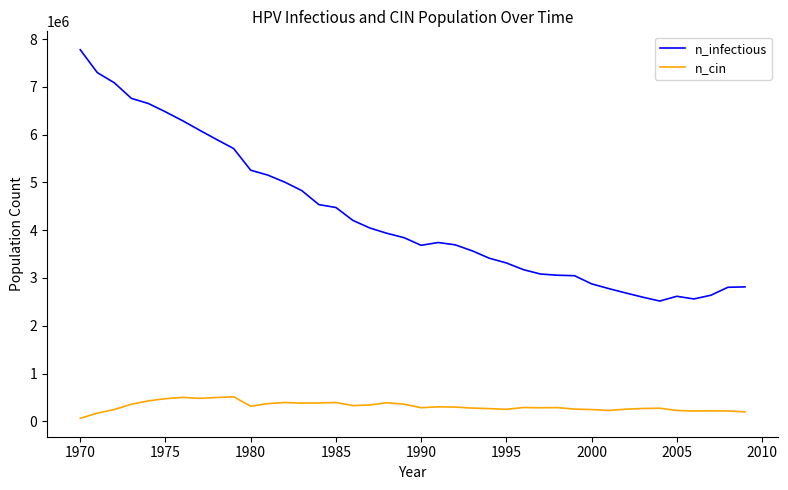

What are all the series names shown in the legend?

n_infectious, n_cin